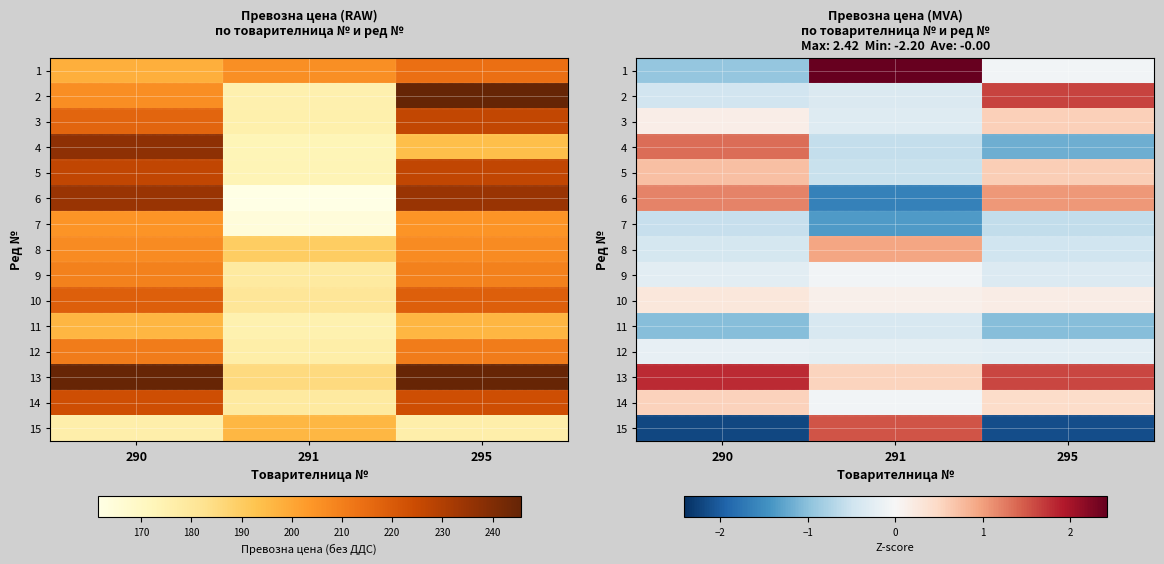

What is the difference between the highest and lowest values at 291?

4.1